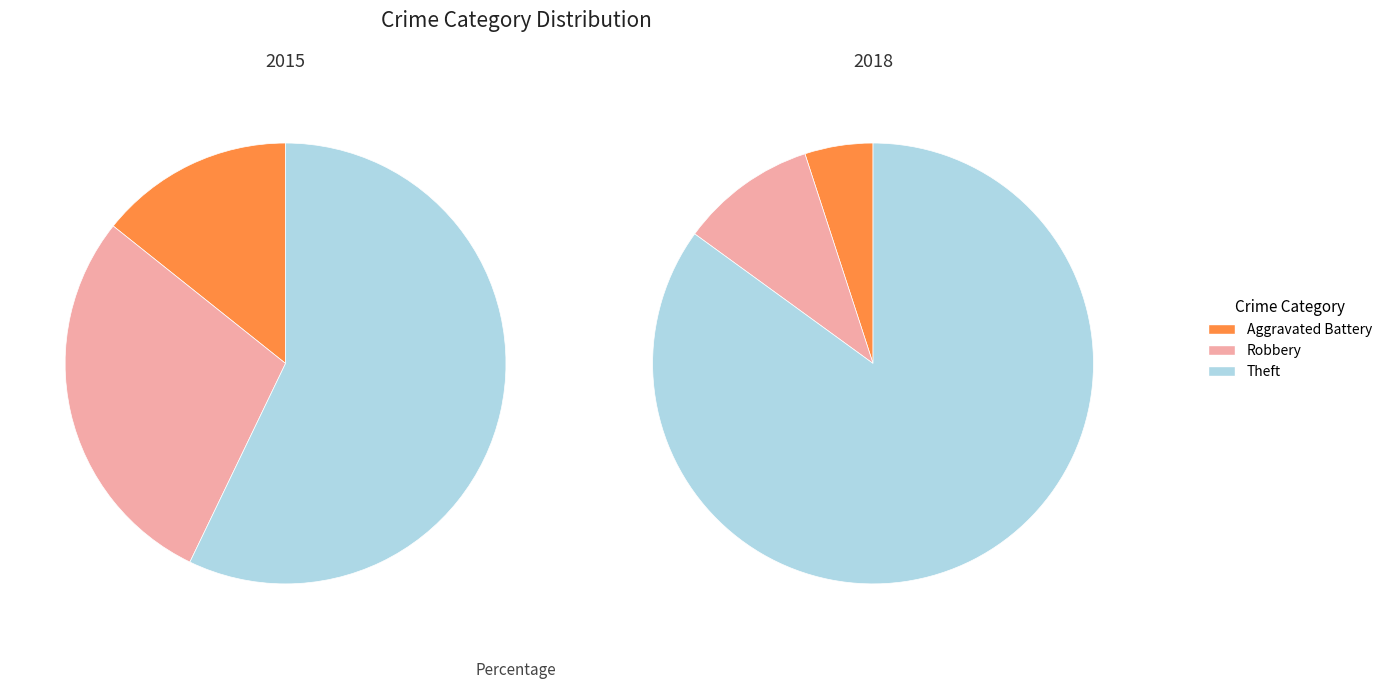

Do Aggravated Battery and Theft together represent more than half of the pie?

Yes